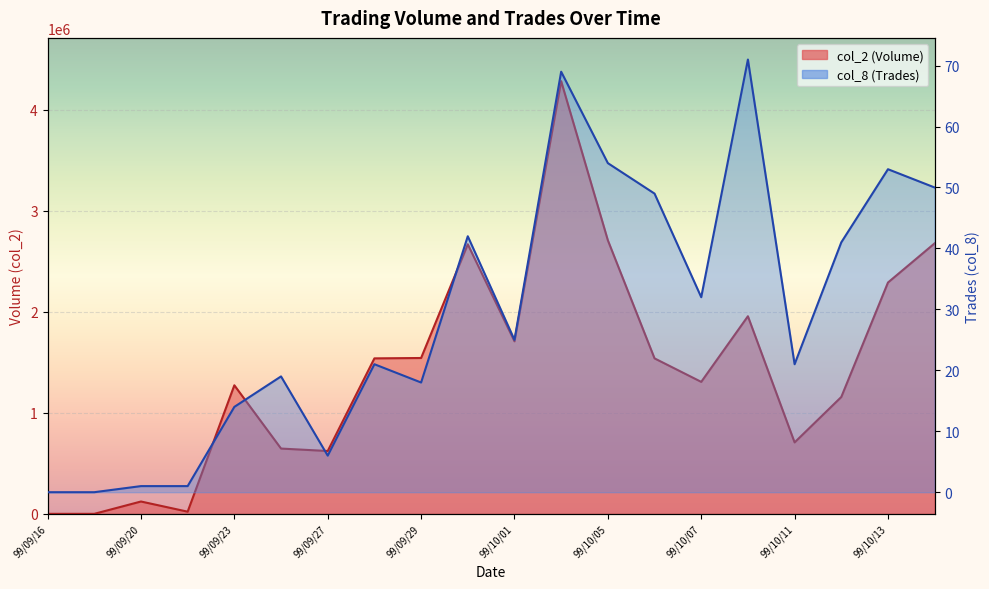

Reading left to right, list all the values displayed in this chart.

col_2 (Volume): 0	0	122100	21400	1272890	646370	622090	1539470	1543100	2669420	1708540	4284400	2709050	1539370	1306680	1956630	707330	1157110	2290570	2678580
col_8 (Trades): 0	0	1	1	14	19	6	21	18	42	25	69	54	49	32	71	21	41	53	50